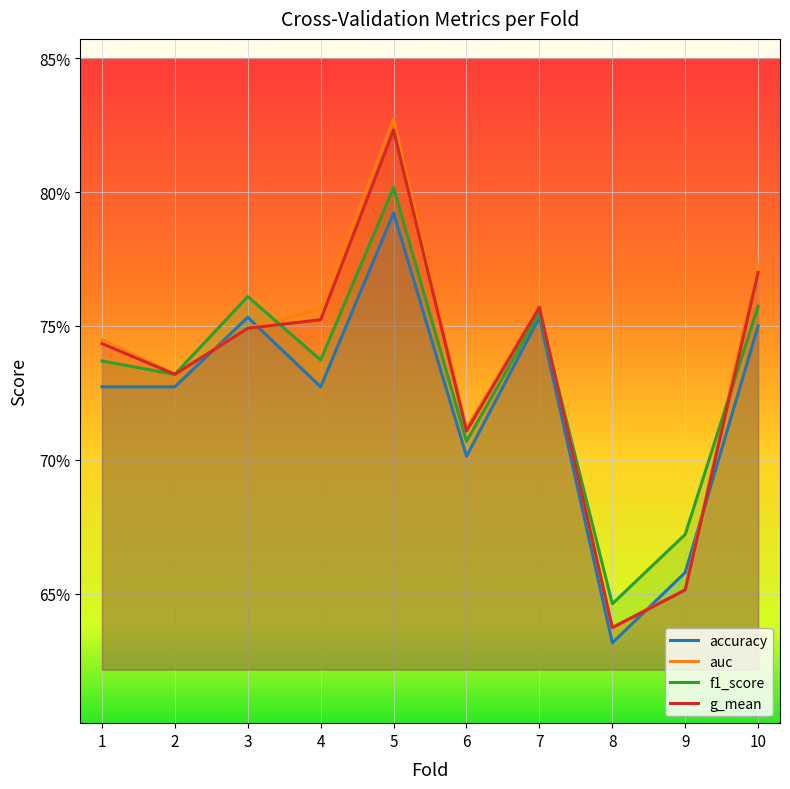

Is the value of accuracy at 1 greater than the value of auc at 1?

No